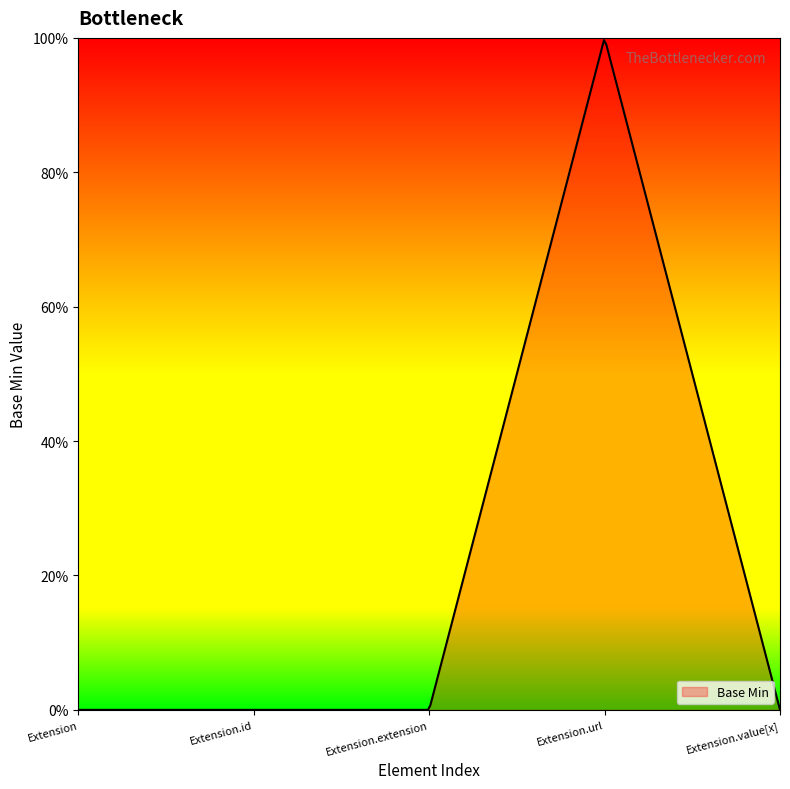

Does the chart display data point markers on the line(s)?

No